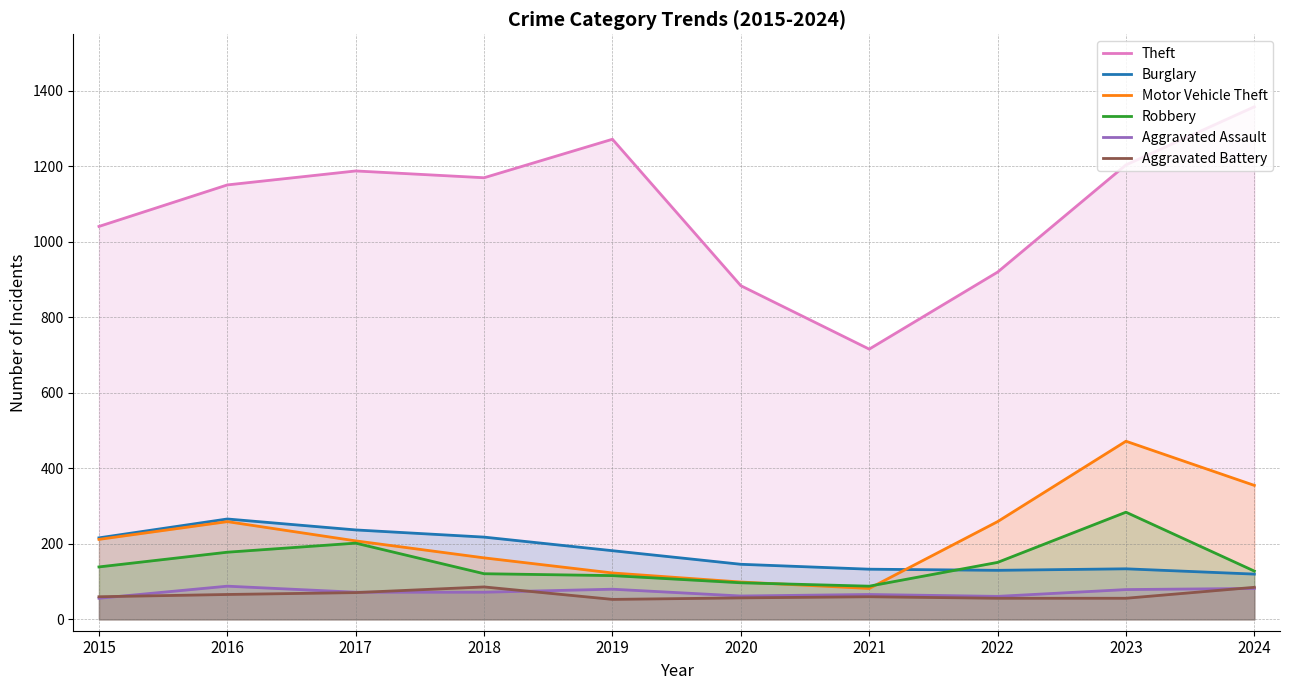

True or false: Aggravated Assault has more than 1 points higher than both neighbors.

True